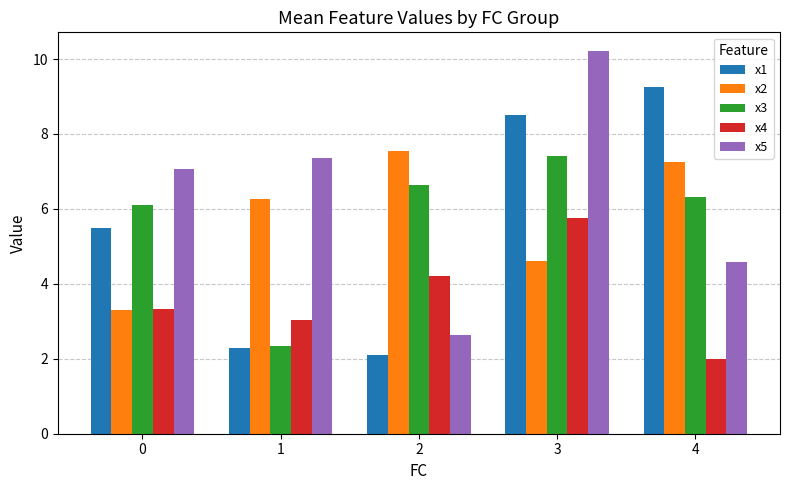

Which series has the largest range (max minus min)?

x5